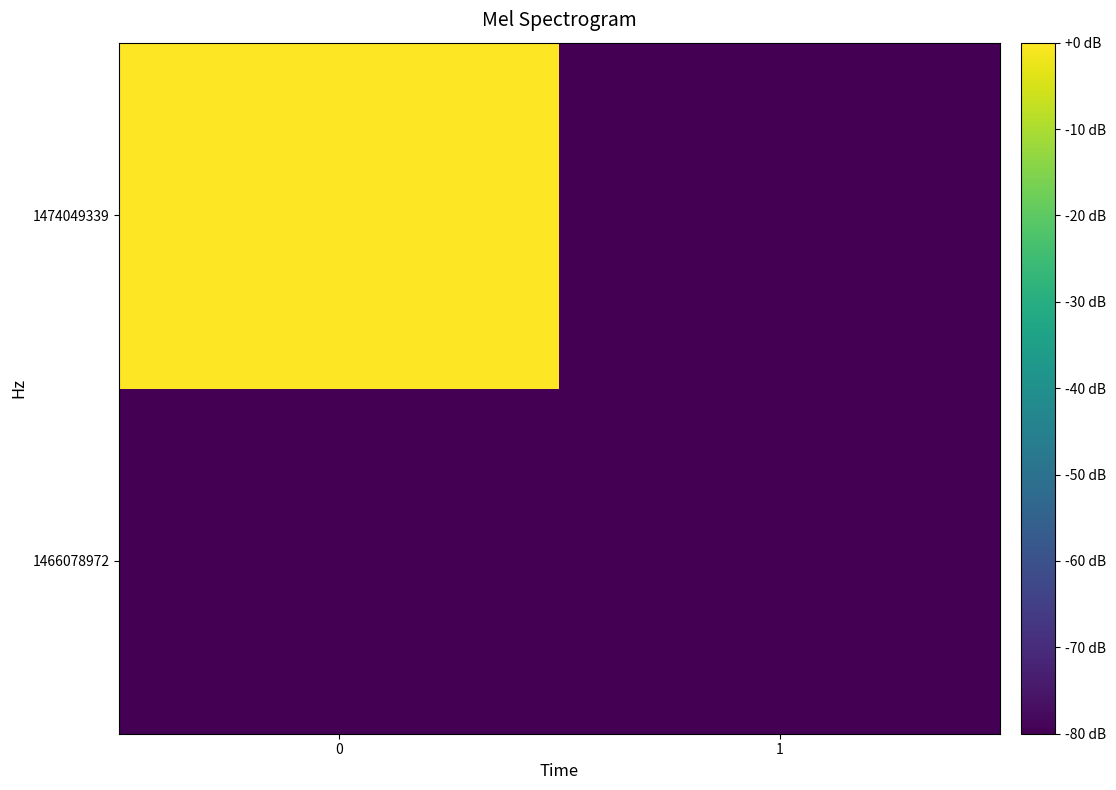

Rank the series by their average value, from highest to lowest.

1474049339, 1466078972